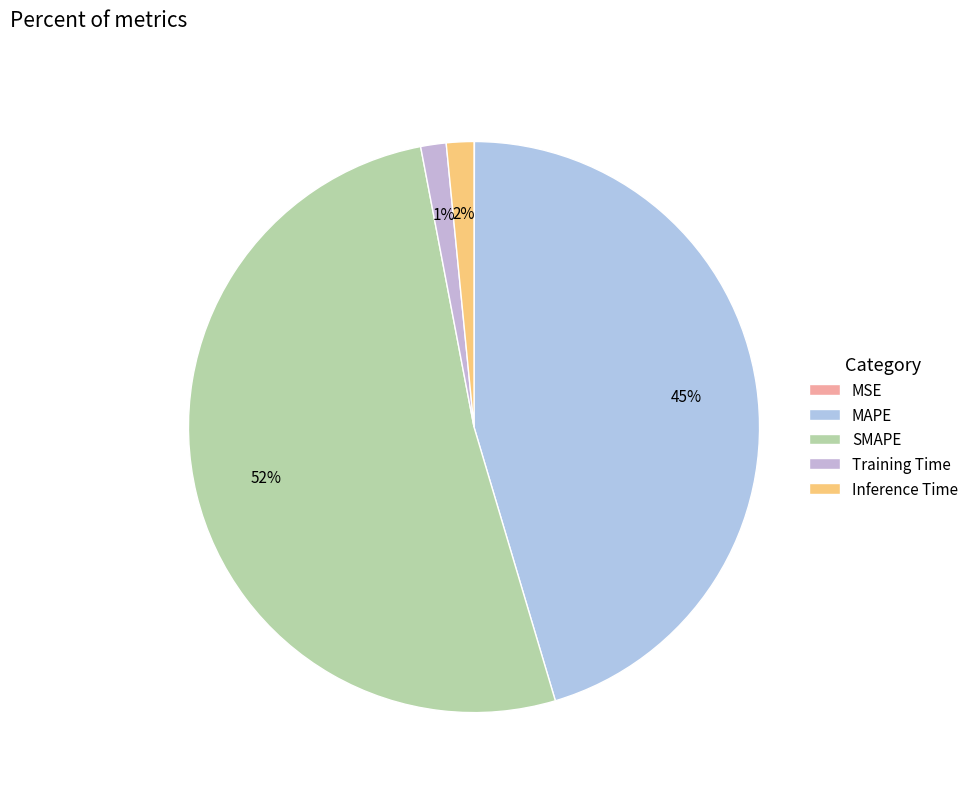

What is the change in value from MSE to Training Time?

+0.8